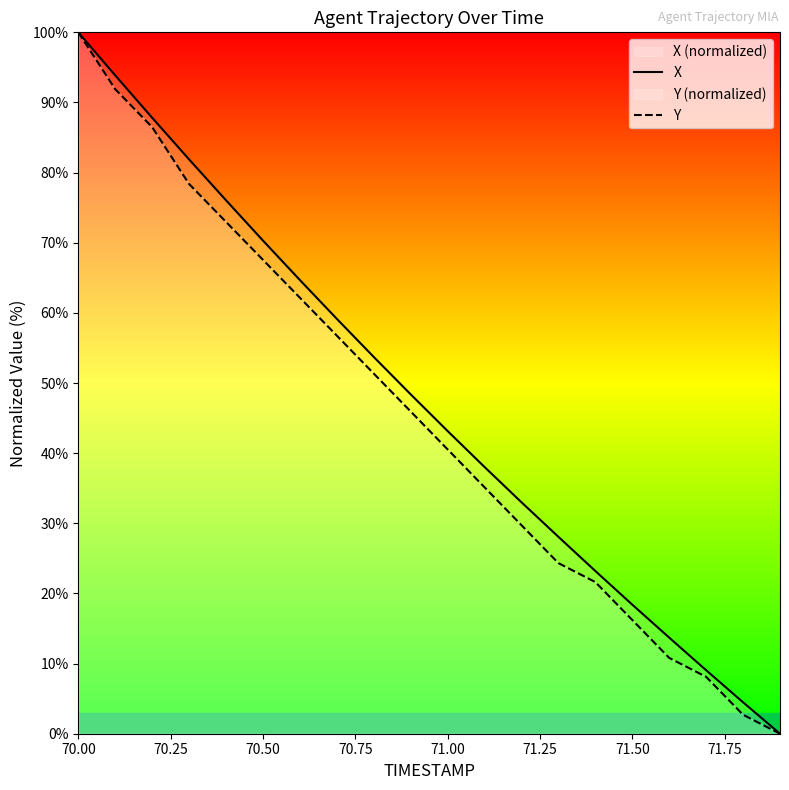

Count the number of data series in this chart.

2